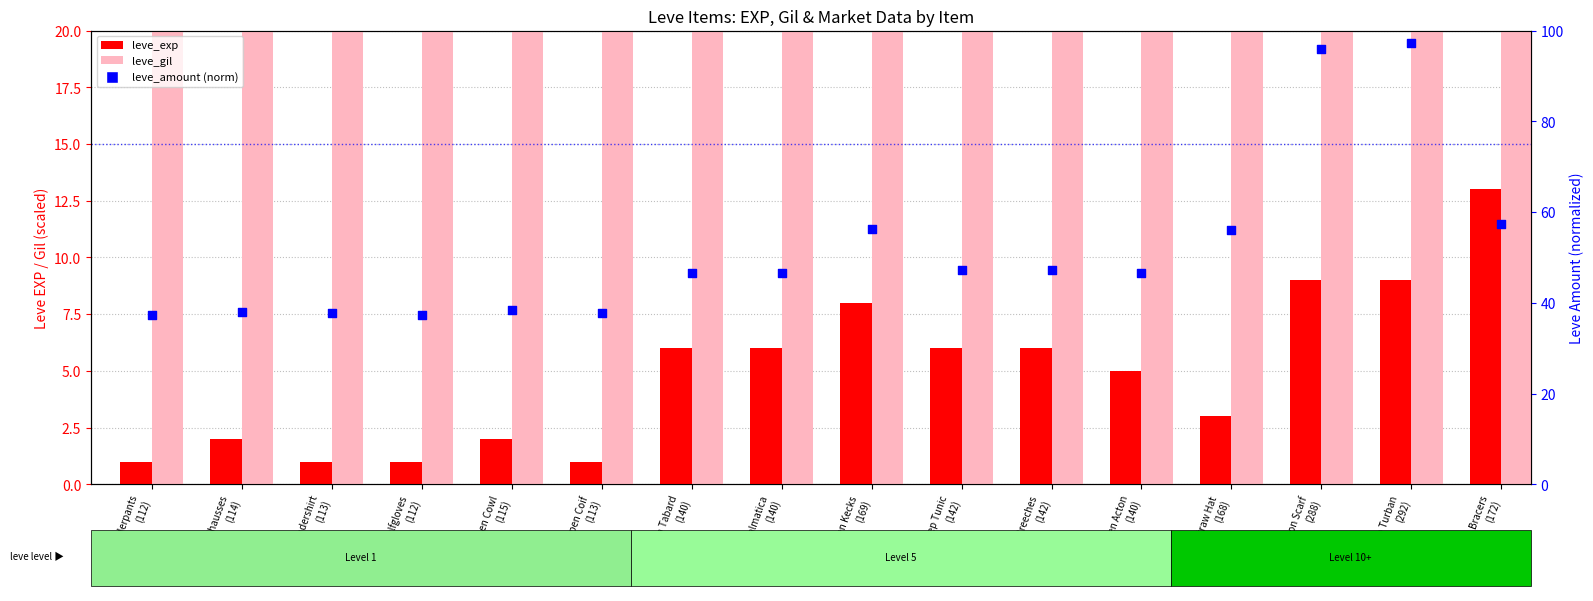

Which series has the widest spread of Y values?

leve_gil